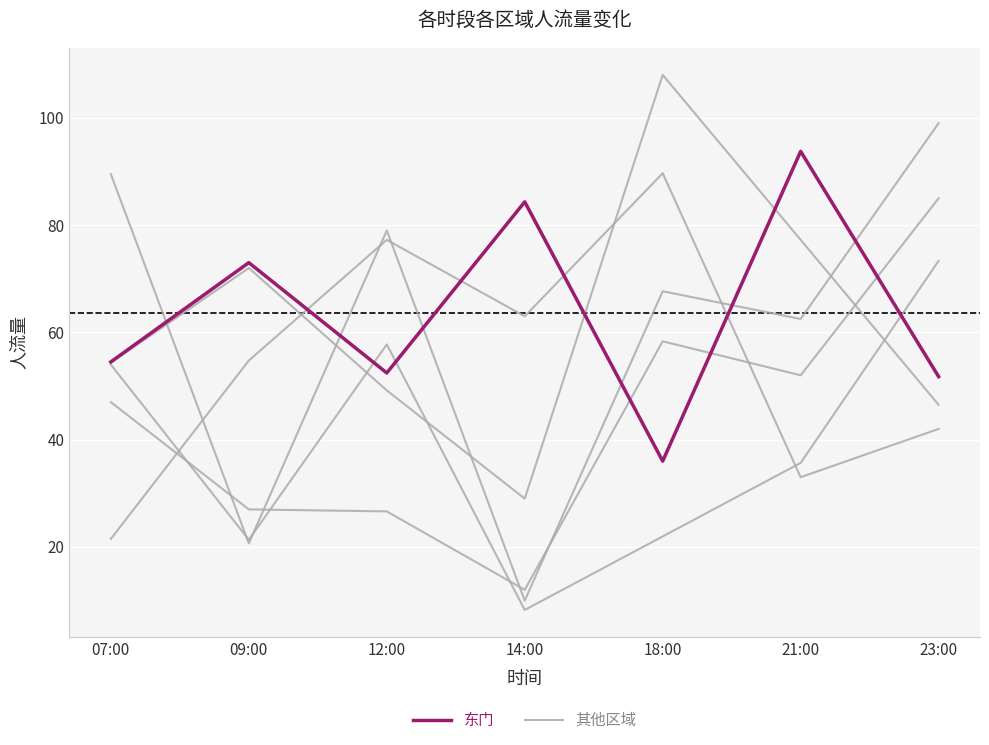

The 东门 series shows 47.9 at 09:00. True or false?

False